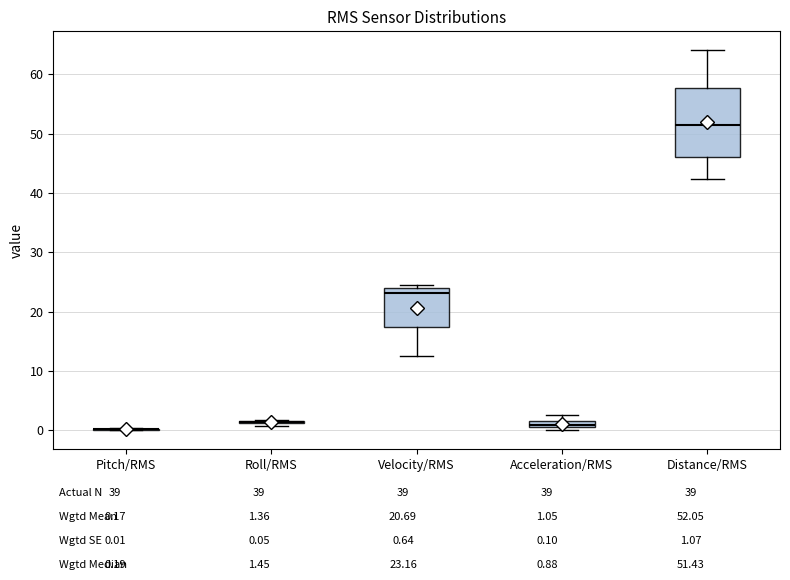

Where is the lower edge of the box for Distance/RMS on the y-axis? The values are not printed on the chart, so give them approximately, as read against the axis.

46